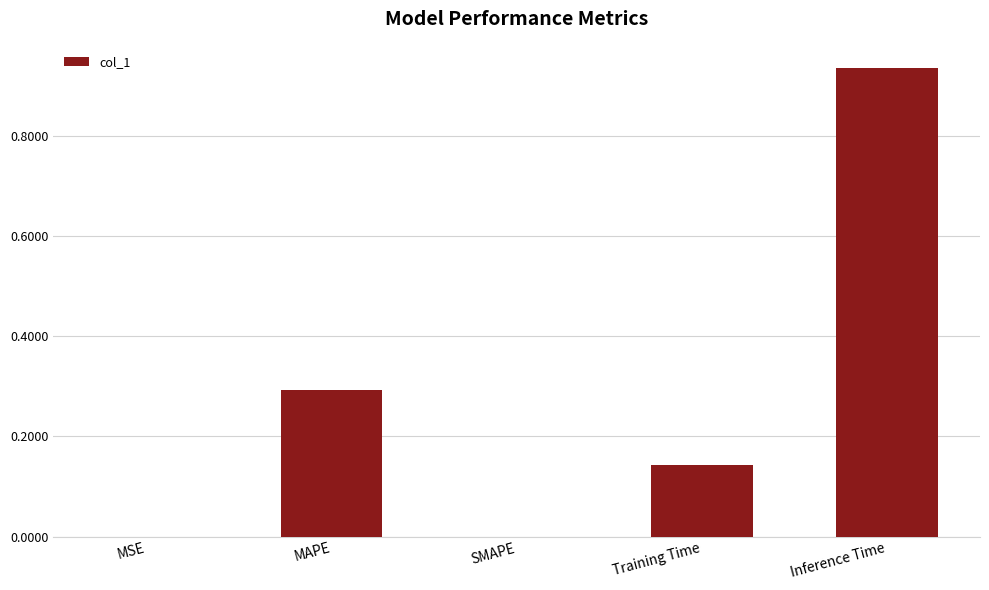

How many categories are shown in the chart?

5